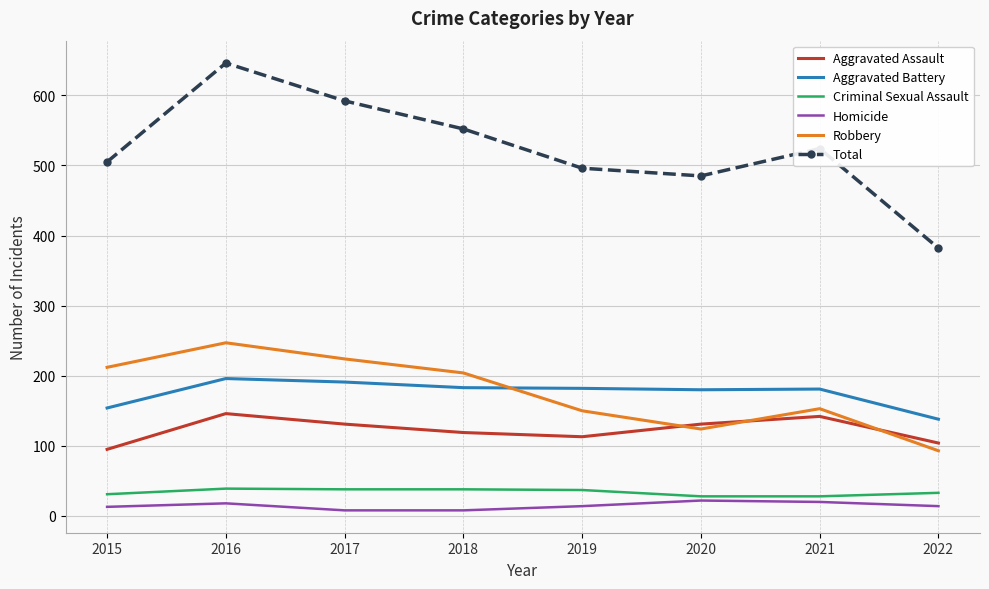

Which label corresponds to the largest value in the chart?

2016